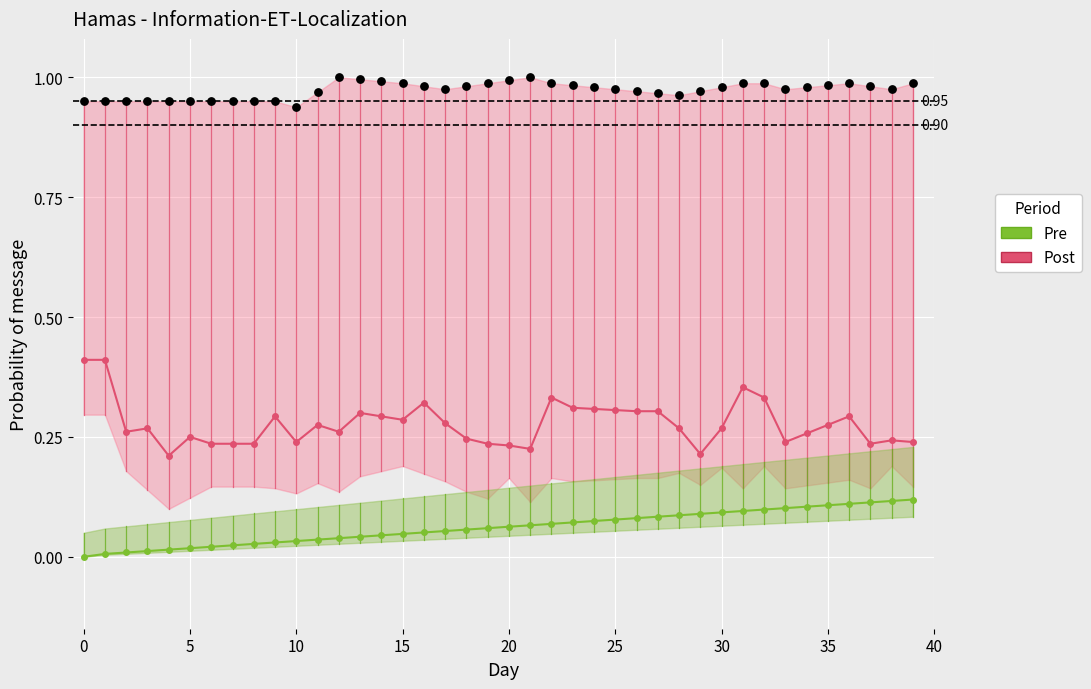

What is the total value across all series at 24?

0.4